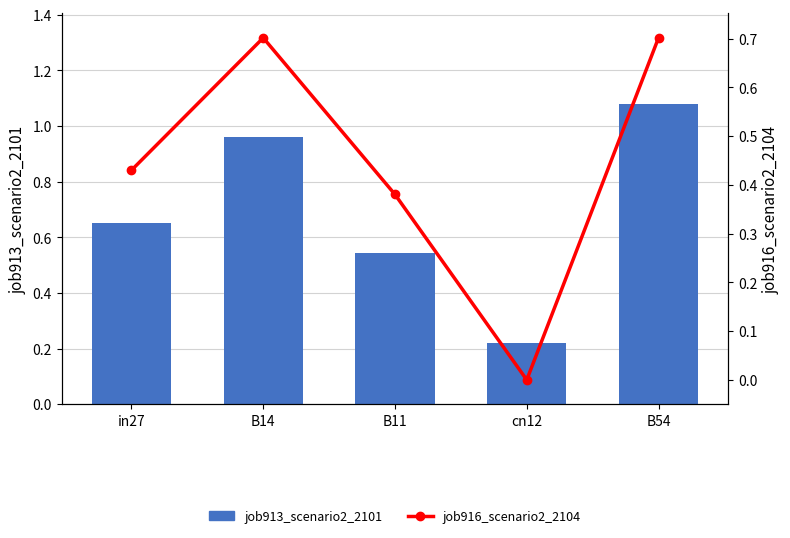

How many values in the job916_scenario2_2104 series exceed 0?

4